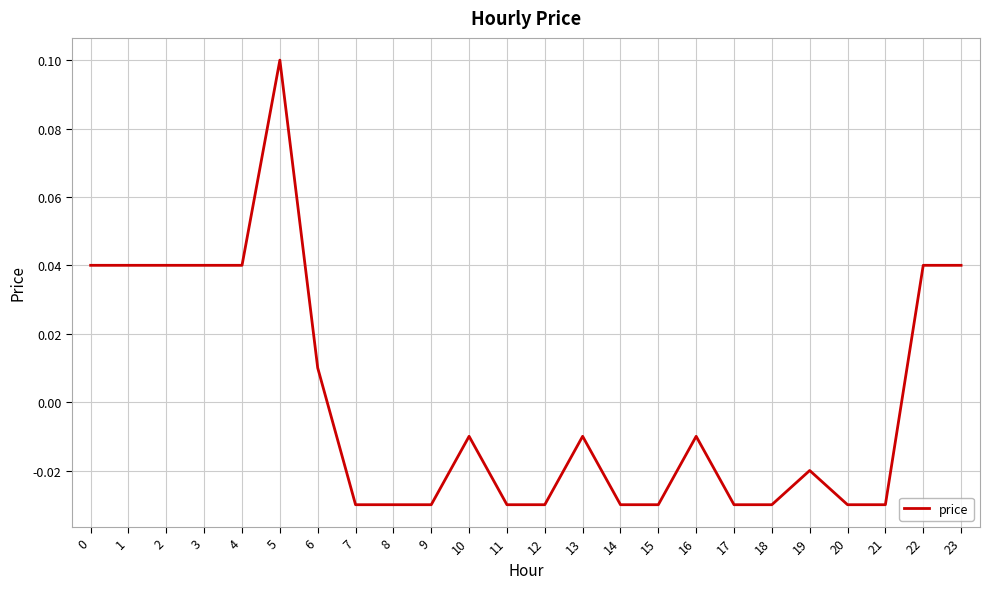

The value at 3 is 0.1. True or false?

False